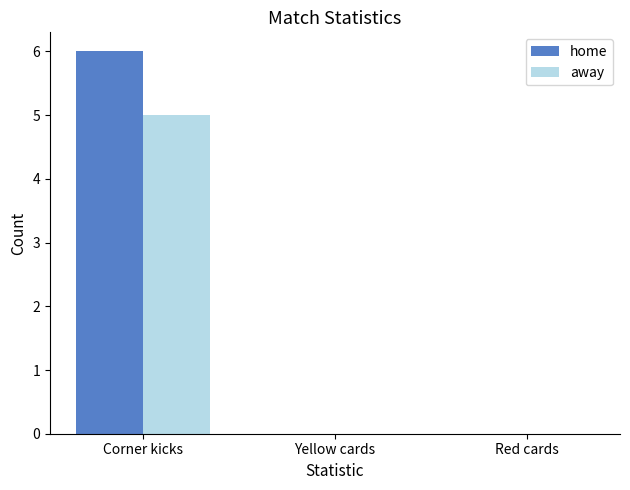

What are all the series names shown in the legend?

home, away